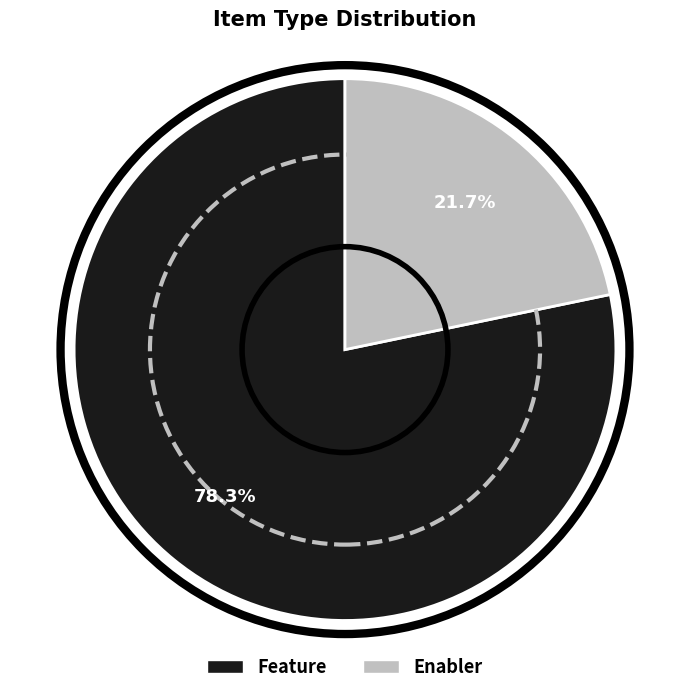

Is the sum of Feature and Enabler greater than half?

Yes